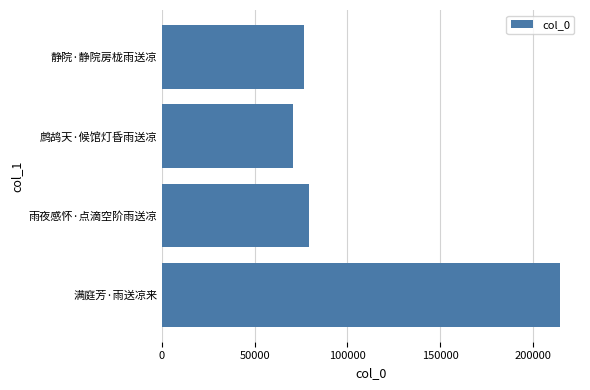

What is the change in value from 满庭芳·雨送凉来 to 雨夜感怀·点滴空阶雨送凉?

-135417